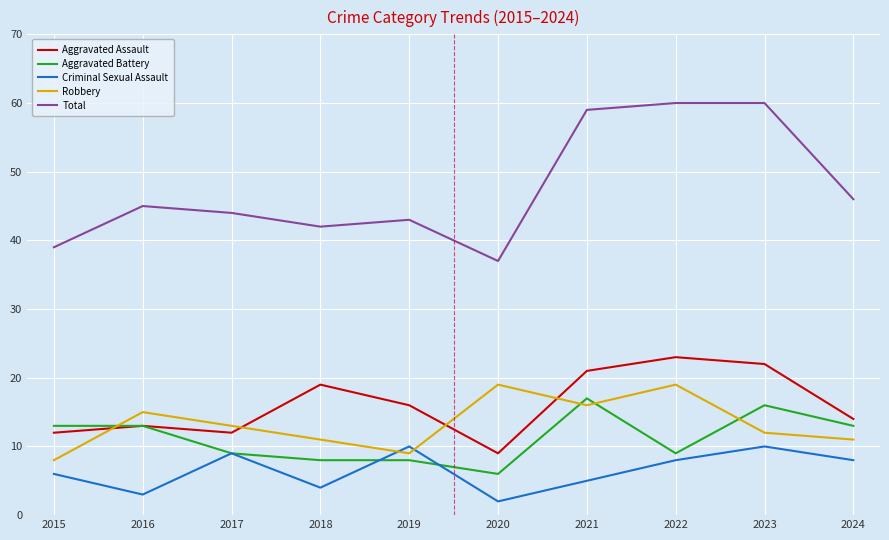

What is the difference between the second highest and minimum values in the Aggravated Assault series?

13